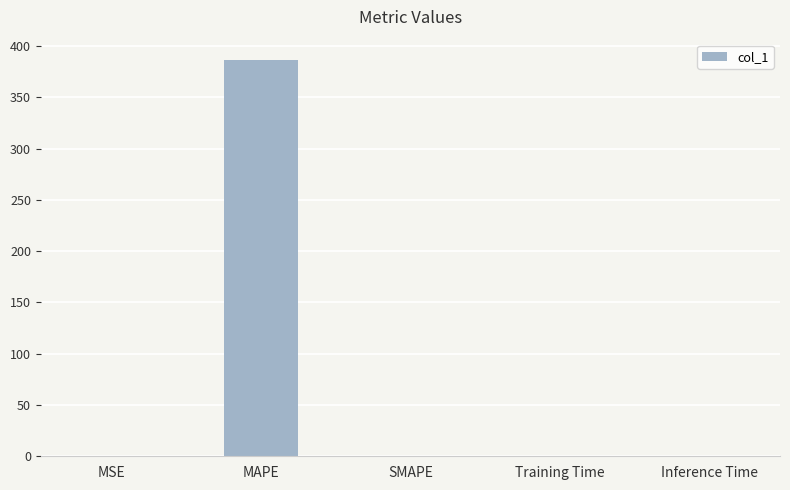

Between Training Time and MAPE, which is larger?

MAPE